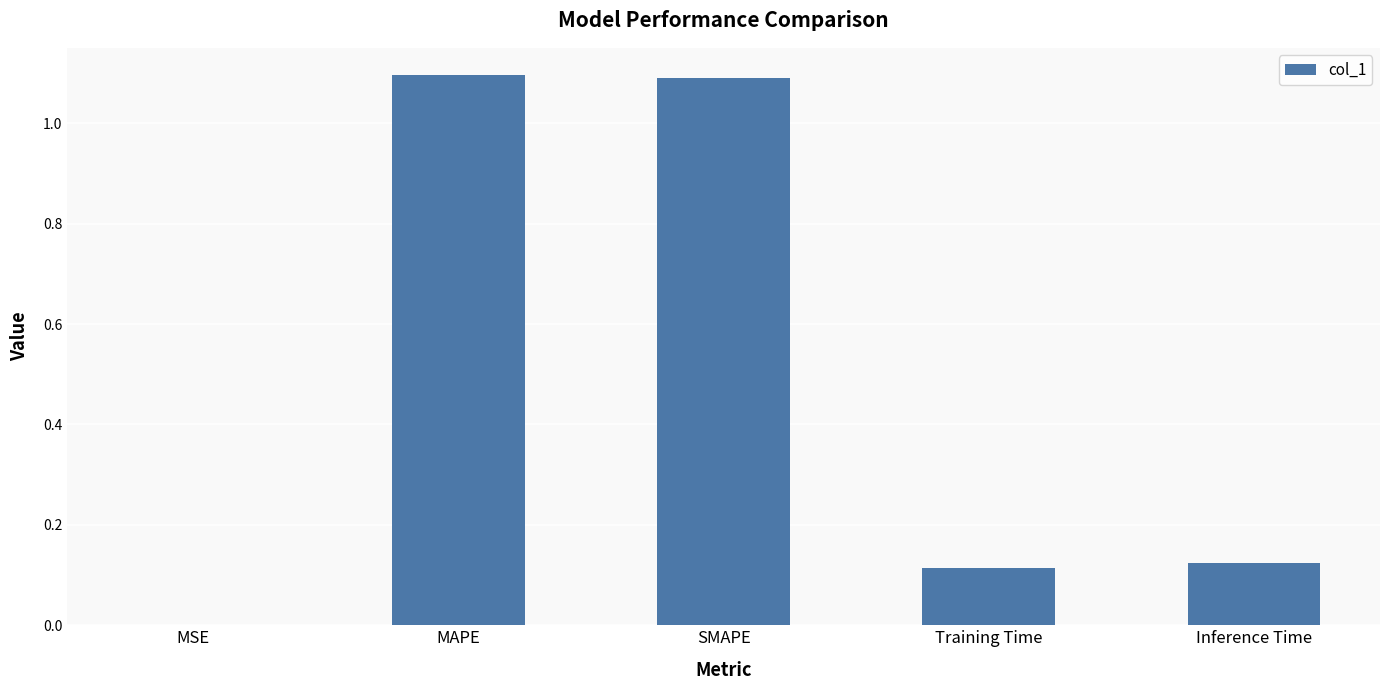

True or false: the data shows 1.1 at SMAPE.

True